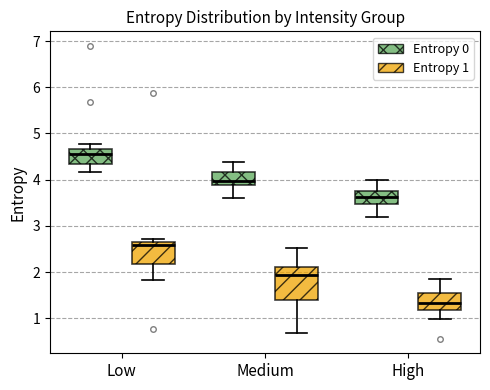

Where does the lower whisker of the box for Medium (Entropy 0) end on the y-axis? The values are not printed on the chart, so give them approximately, as read against the axis.

3.6